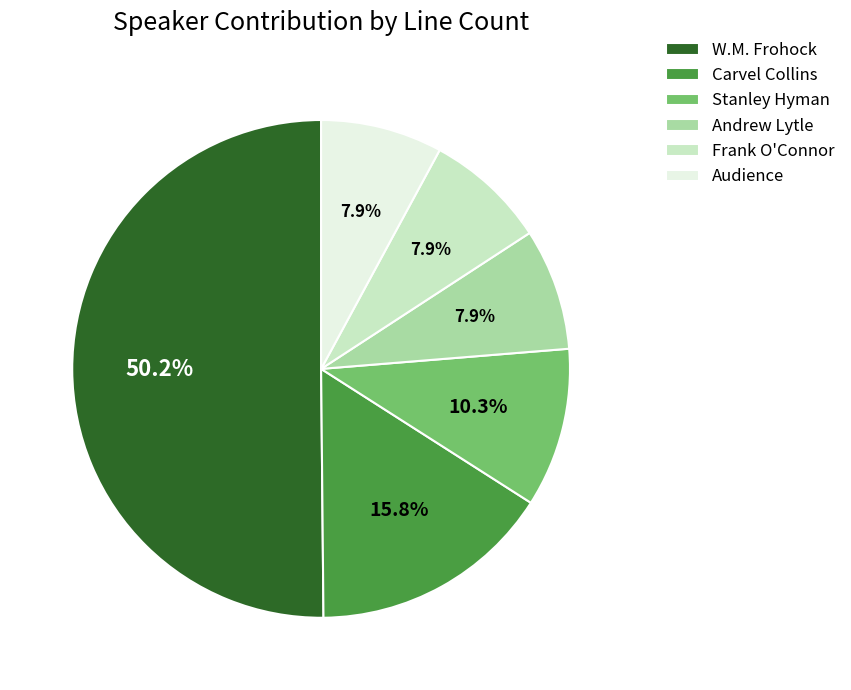

Do Audience and Frank O'Connor together represent more than half of the pie?

No